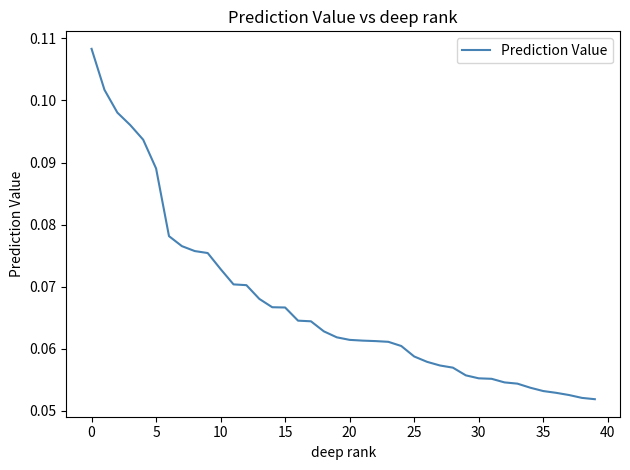

Is this an area chart (filled region under the line)?

No